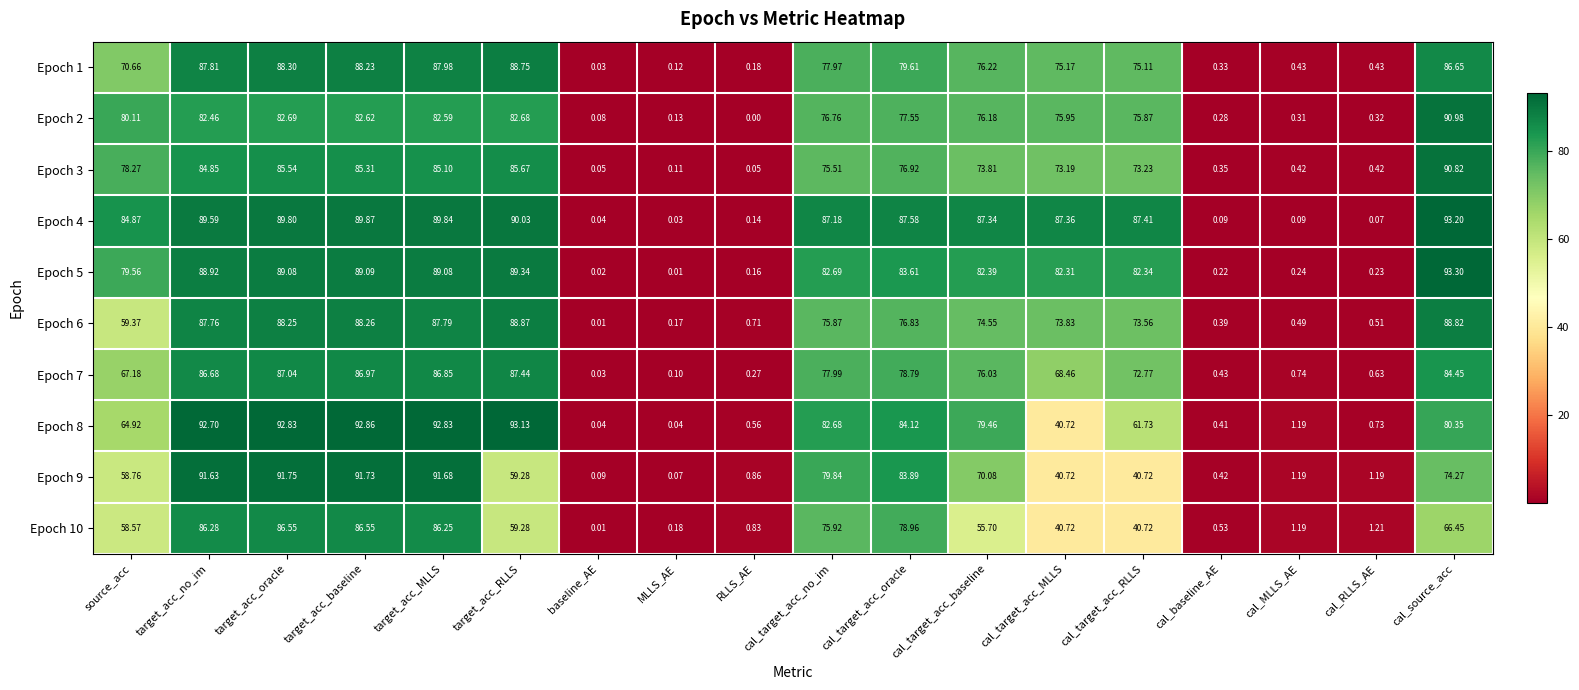

List the series in order of their peak value, lowest first.

Epoch 10, Epoch 7, Epoch 1, Epoch 6, Epoch 3, Epoch 2, Epoch 9, Epoch 8, Epoch 4, Epoch 5